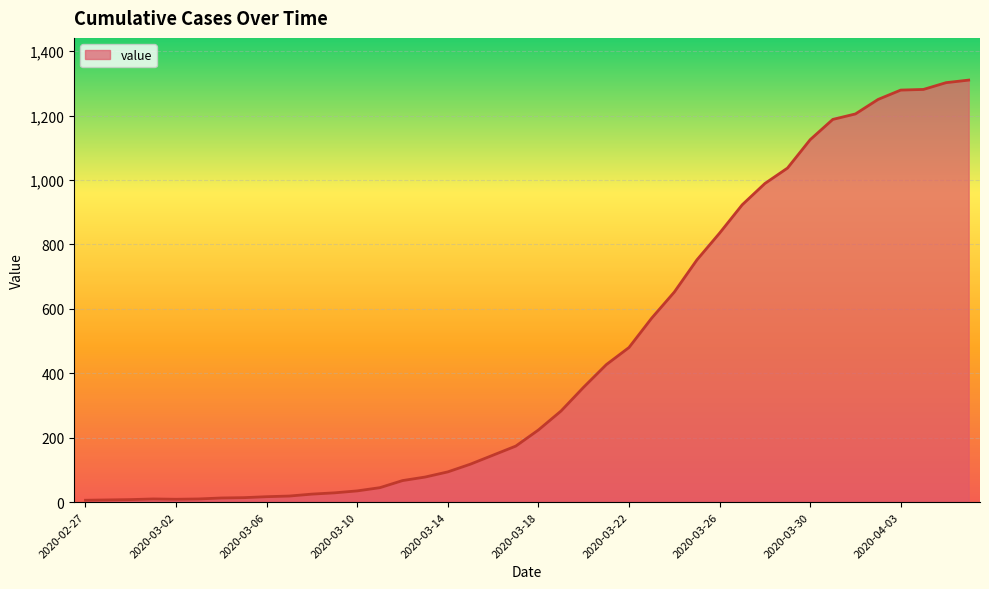

What is the minimum value shown in the chart?

6